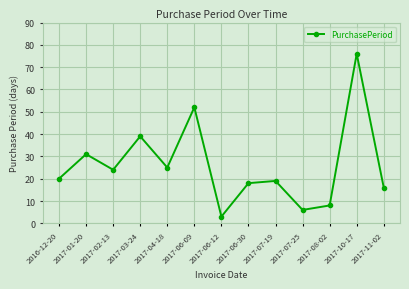

True or false: the data has more than 2 interior local peaks.

True